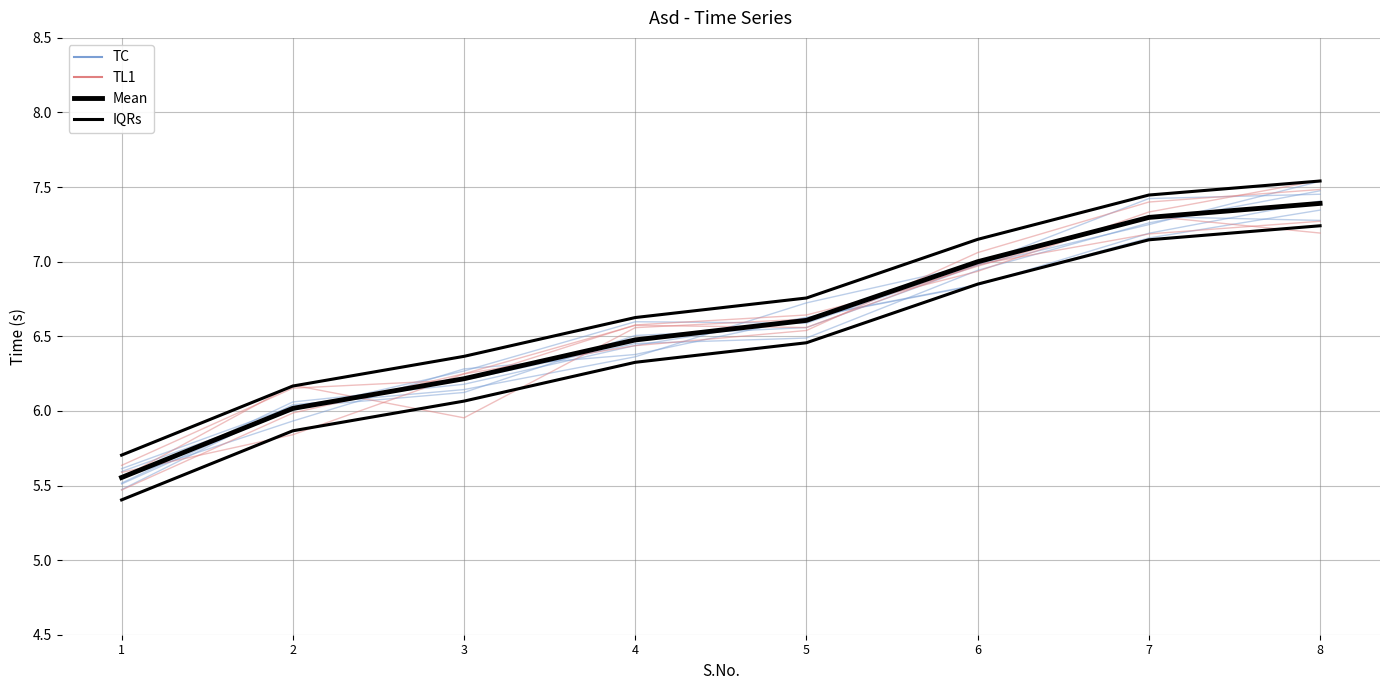

The IQRs series shows 3.1 at 7. True or false?

False